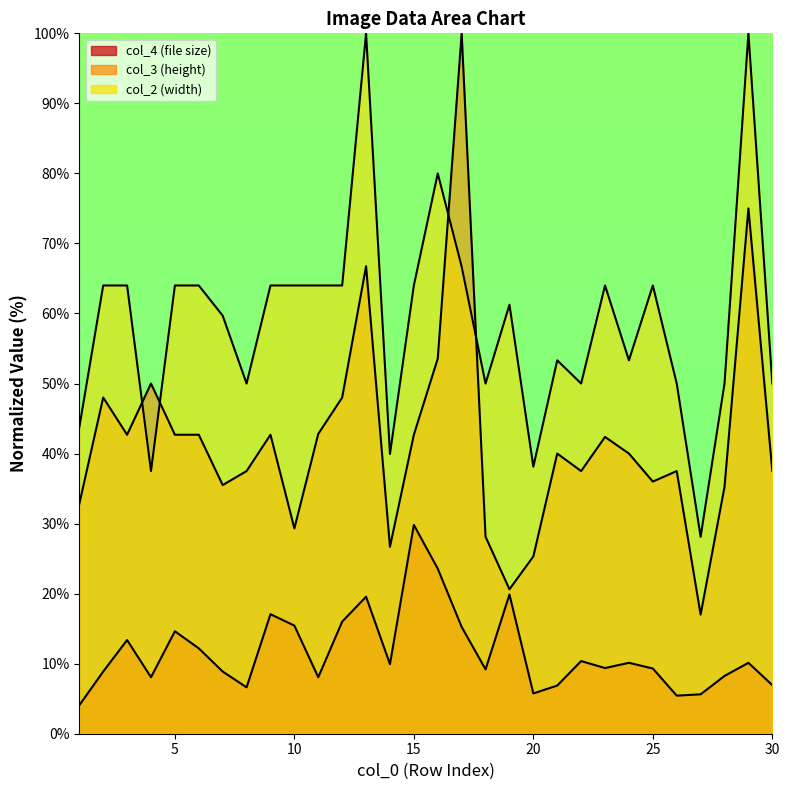

Reading left to right, what are all the values shown in this chart?

col_4: 4.1	8.9	13.4	8.1	14.6	12.2	8.9	6.6	17.1	15.4	8.1	16.0	19.6	9.9	29.8	23.6	15.2	9.2	19.9	5.8	6.9	10.4	9.4	10.1	9.3	5.4	5.6	8.2	10.1	6.9
col_3: 32.8	48.0	42.7	50.0	42.7	42.7	35.5	37.5	42.7	29.3	42.8	48.0	66.8	26.7	42.7	53.6	100.0	28.1	20.6	25.3	40.0	37.5	42.4	40.0	36.0	37.5	17.0	35.2	75.0	37.5
col_2: 43.8	64.0	64.0	37.5	64.0	64.0	59.7	50.0	64.0	64.0	64.0	64.0	100.0	39.9	64.0	80.0	66.7	50.0	61.3	38.1	53.3	50.0	64.0	53.3	64.0	50.0	28.1	50.0	100.0	50.0